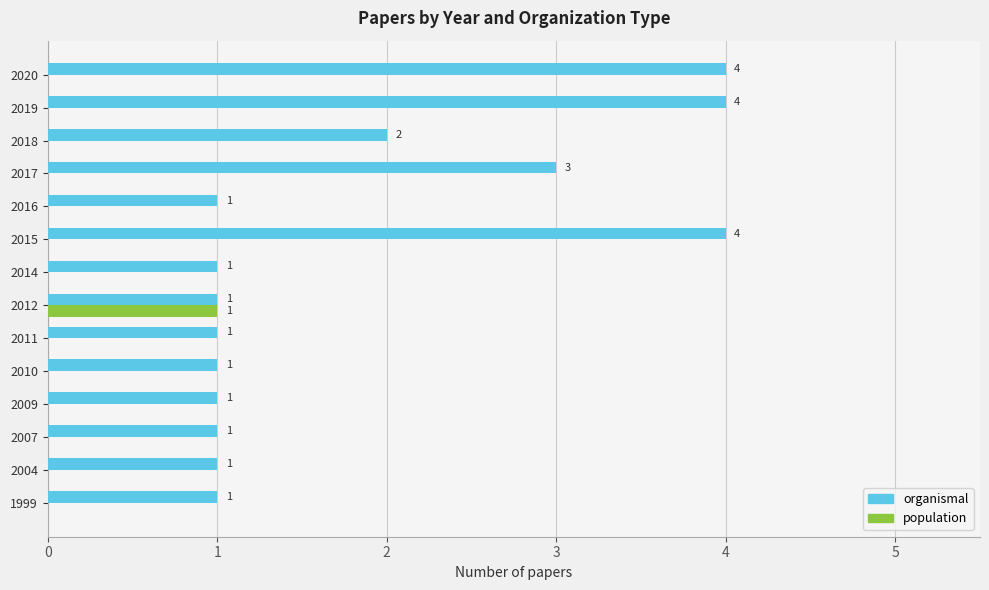

Where is organismal nearest to the value 2?

2018